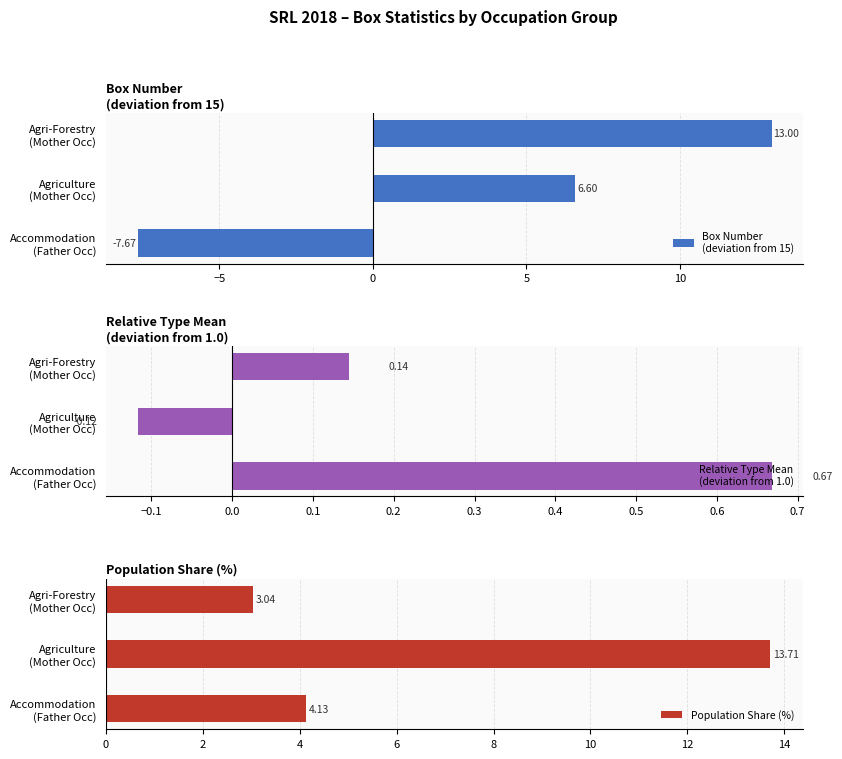

What is the sum of all Population Share (%) values?

20.9